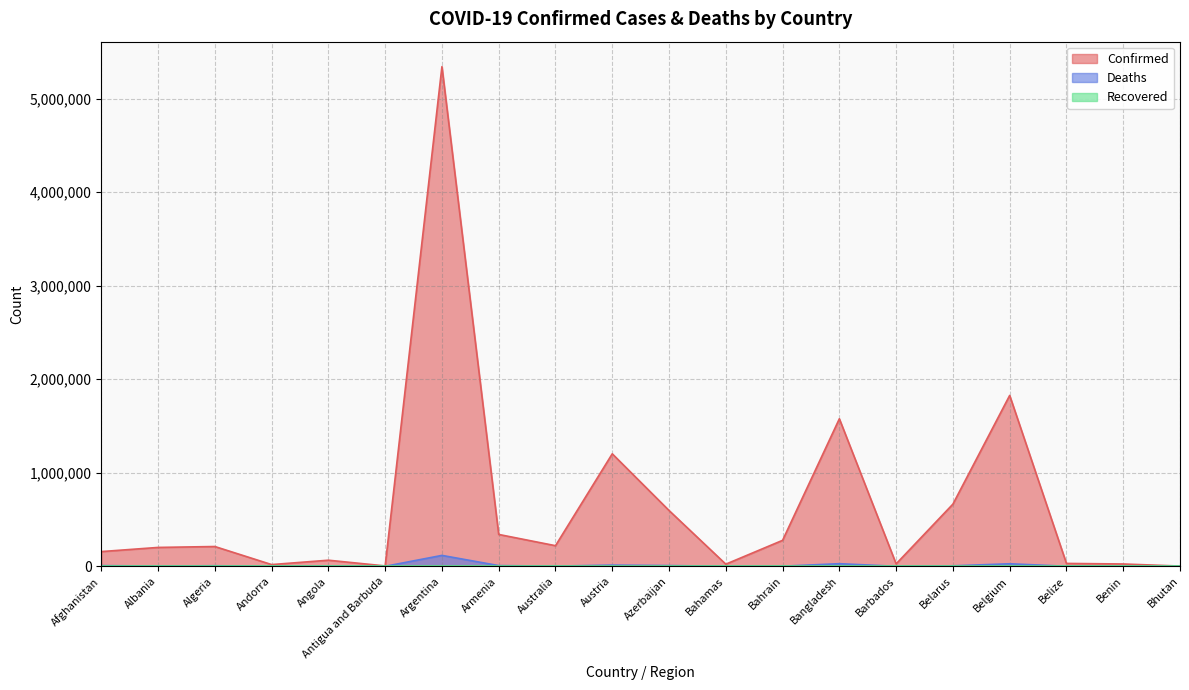

Where does the Confirmed series first go above 211662?

Argentina